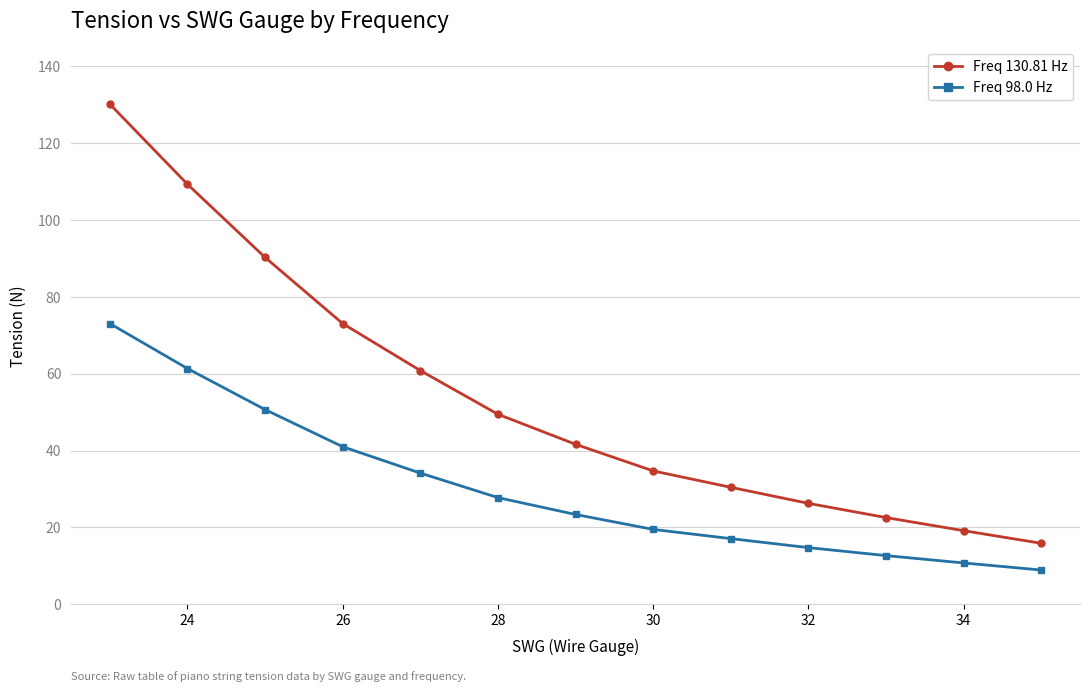

What is the value of the Freq 98.0 Hz point at the 8th from the left?

19.5